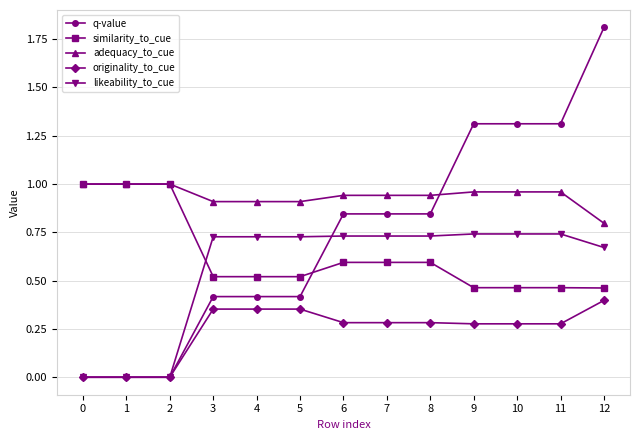

The originality_to_cue series shows 0.6 at 4. True or false?

False